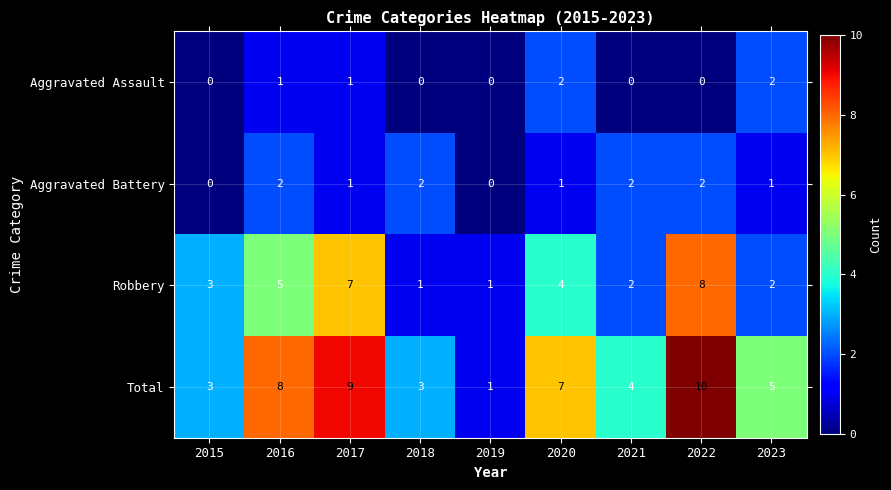

Rank the series at 2020 from lowest to highest value.

Aggravated Battery, Aggravated Assault, Robbery, Total